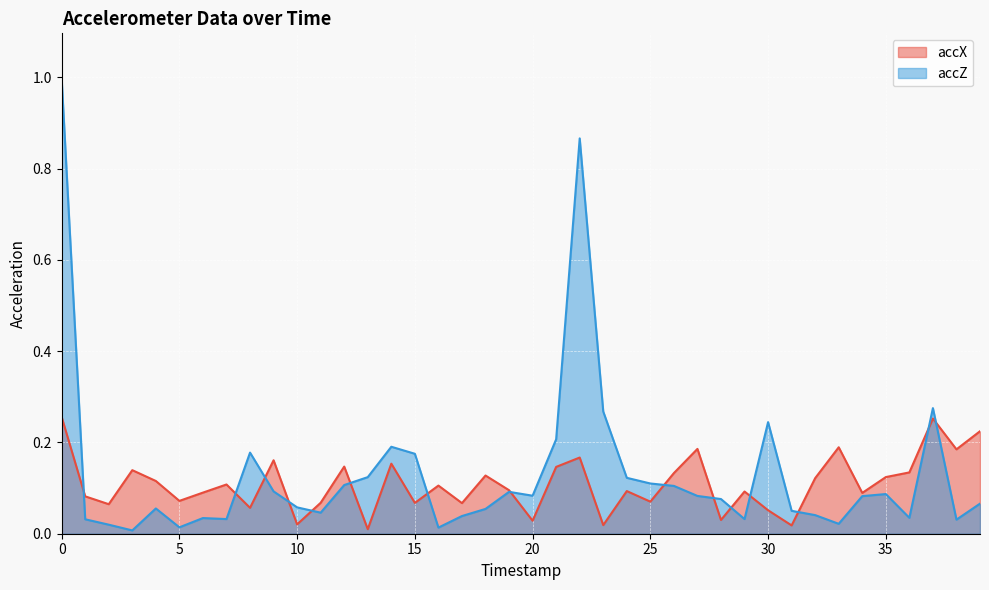

How many lines are shown in the chart?

2